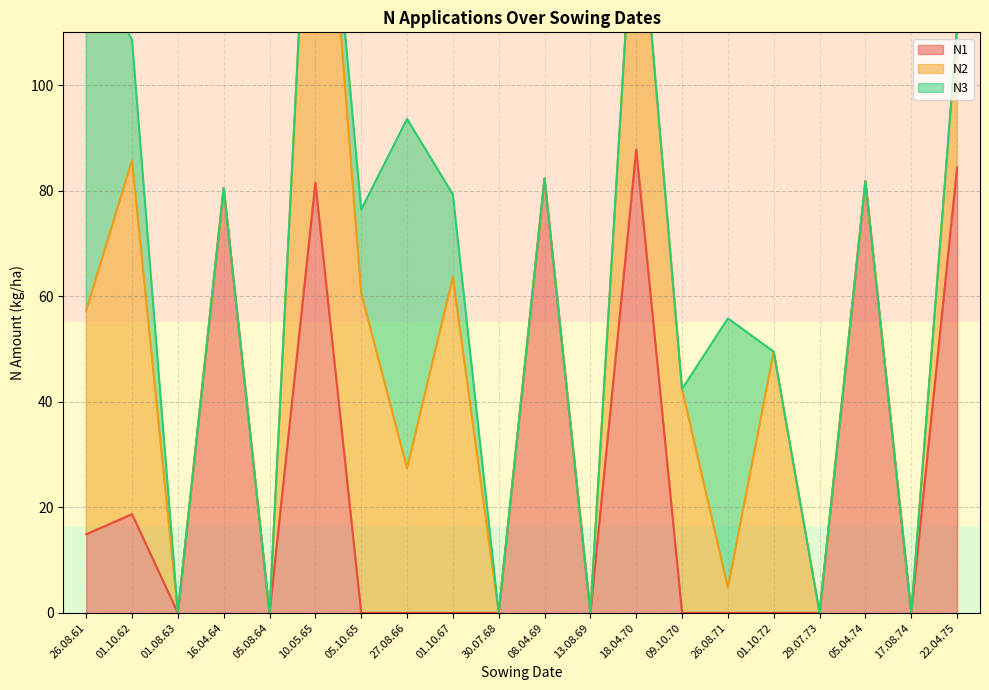

What is the greatest value displayed?

90.0